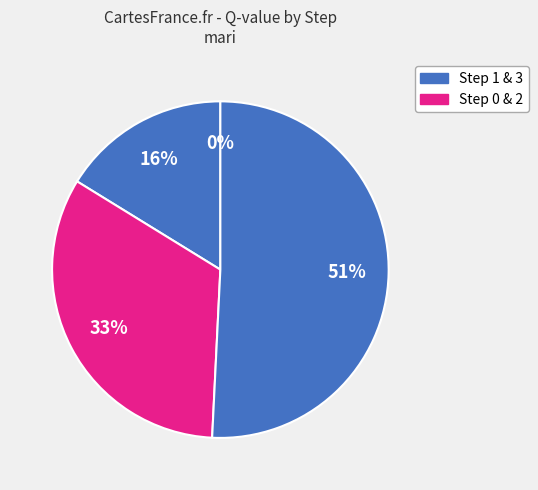

Count the number of slices in the pie.

4